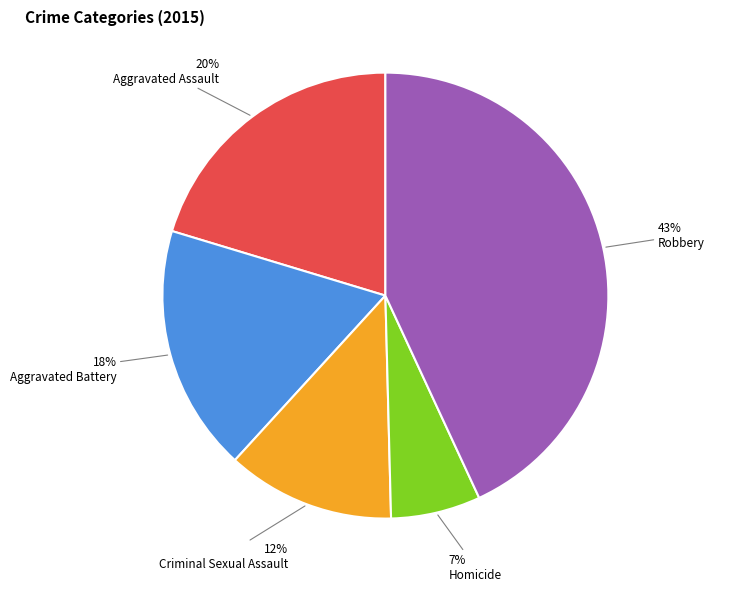

What percentage is the Robbery slice, to the nearest percent?

43%